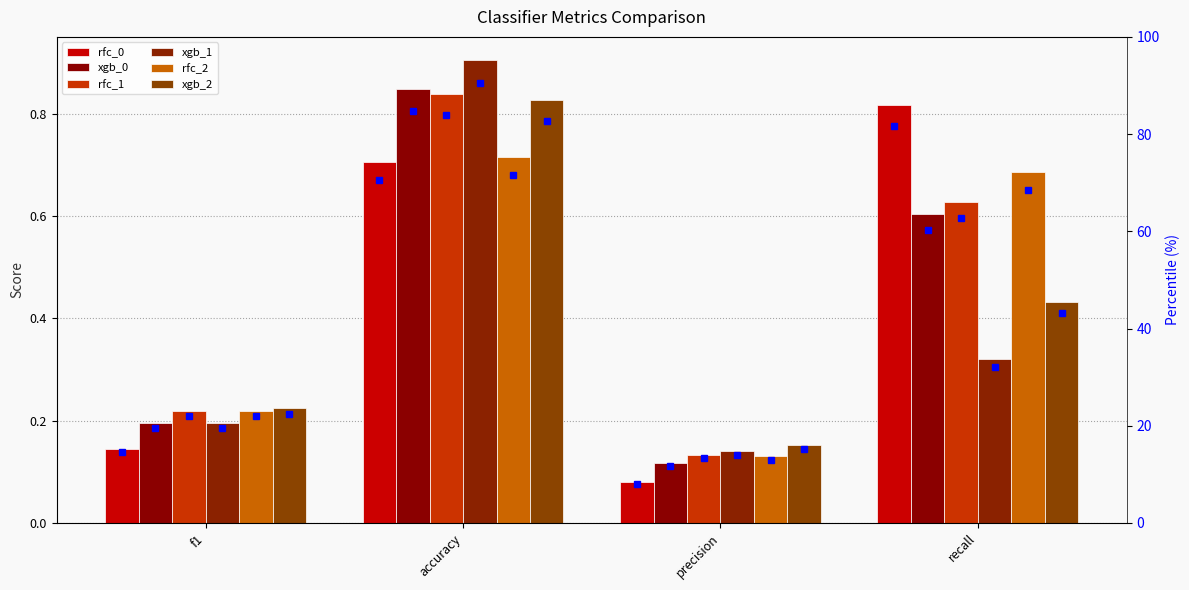

The rfc_0 series shows 0.1 at precision. True or false?

True